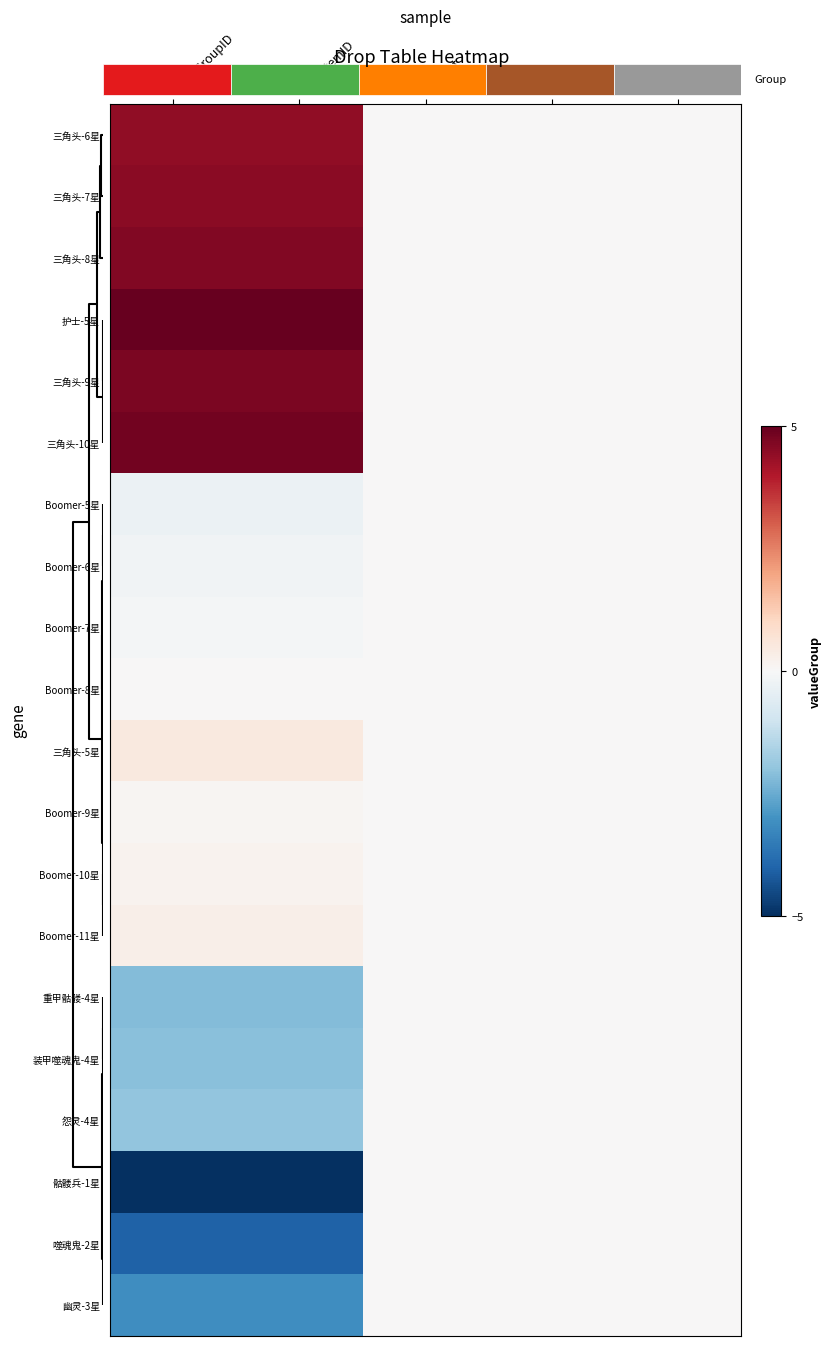

How many values in Boomer-5星 are below zero?

2